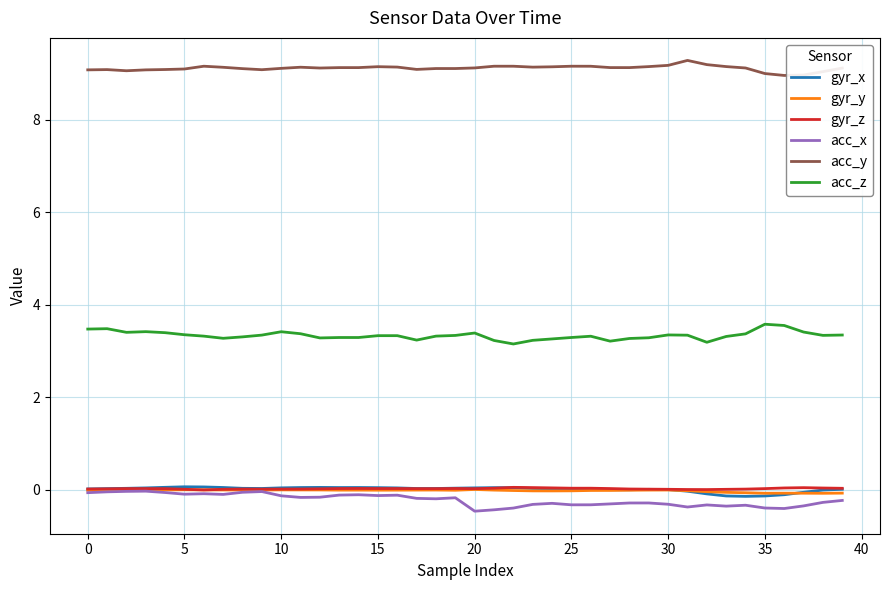

What is the sum of all acc_y values?

364.7